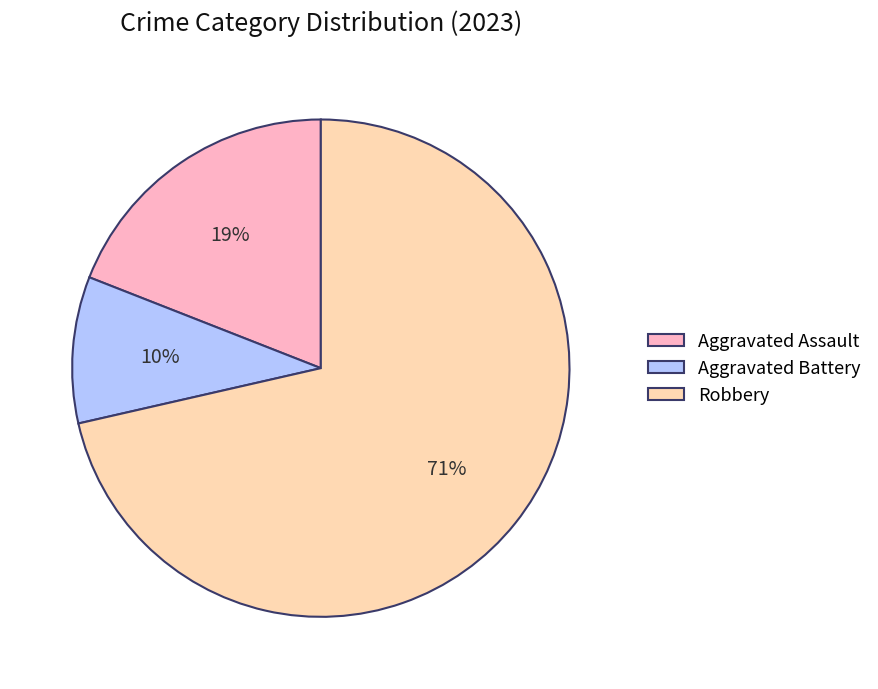

Combined, do Aggravated Battery and Robbery account for over 50%?

Yes